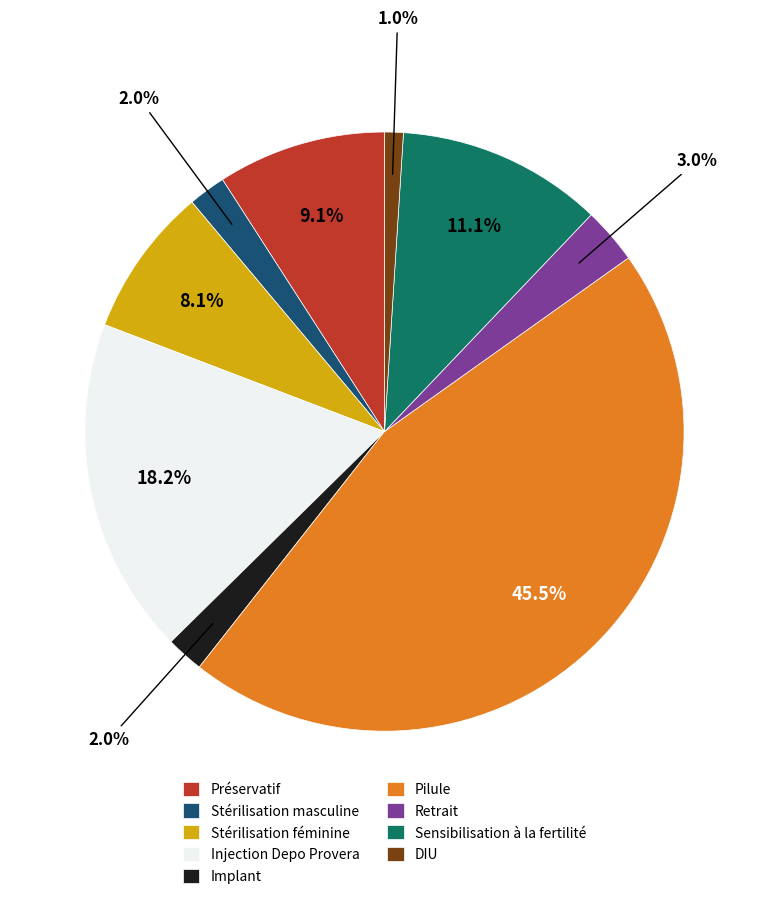

Does DIU represent more than half of the total?

No